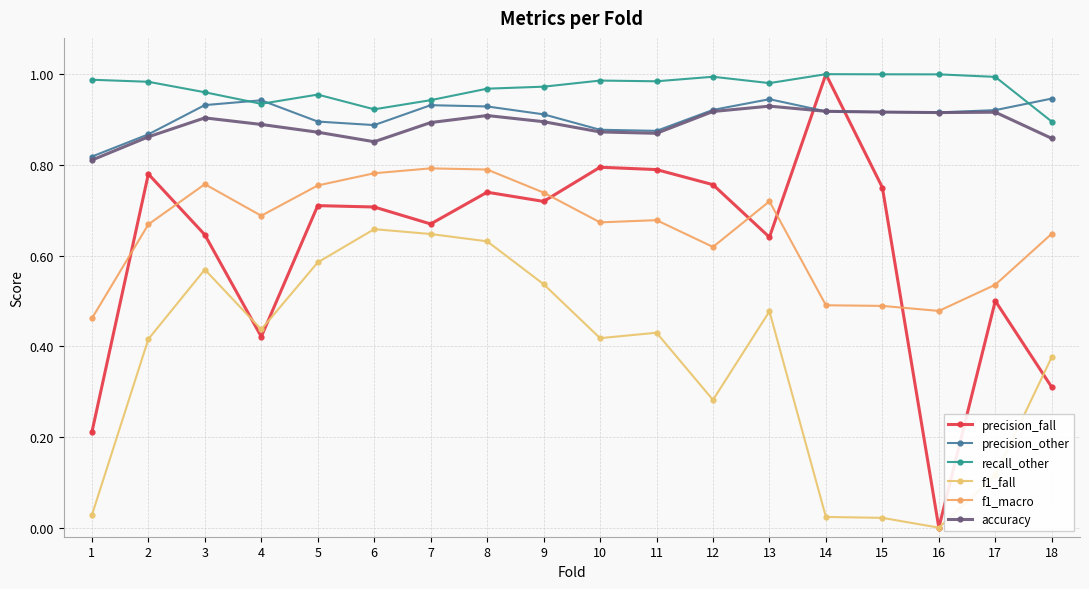

Between 2 and 13, which series saw the biggest shift?

precision_fall